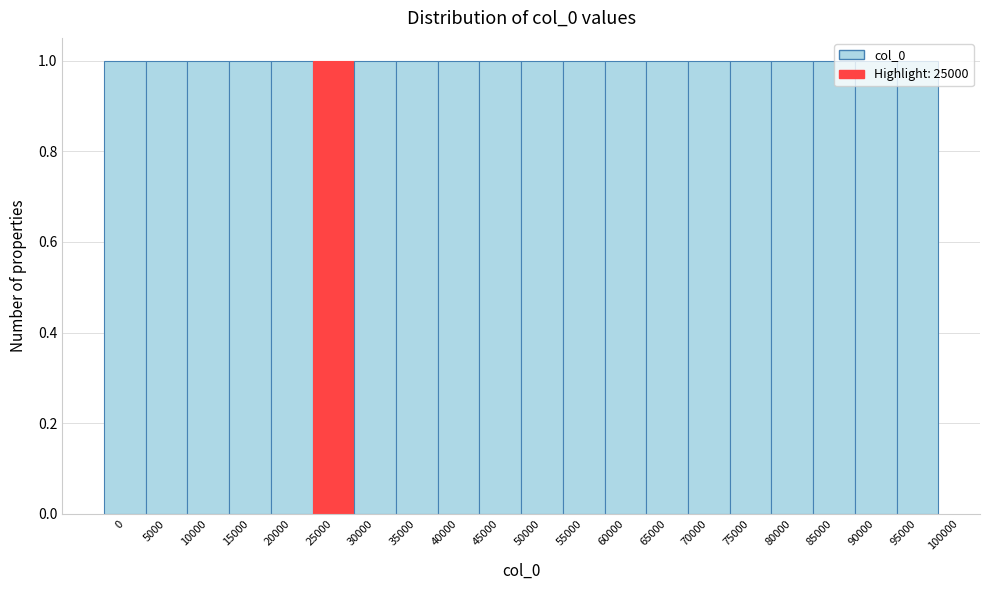

Reading left to right, transcribe this chart: for each bar, give the range it covers on the x-axis and its height. The values are not printed on the chart, so give them approximately, as read against the axis.

-2500 to 2500: 1
2500 to 7500: 1
7500 to 12500: 1
12500 to 17500: 1
17500 to 22500: 1
22500 to 27500: 1
27500 to 32500: 1
32500 to 37500: 1
37500 to 42500: 1
42500 to 47500: 1
47500 to 52500: 1
52500 to 57500: 1
57500 to 62500: 1
62500 to 67500: 1
67500 to 72500: 1
72500 to 77500: 1
77500 to 82500: 1
82500 to 87500: 1
87500 to 92500: 1
92500 to 97500: 1